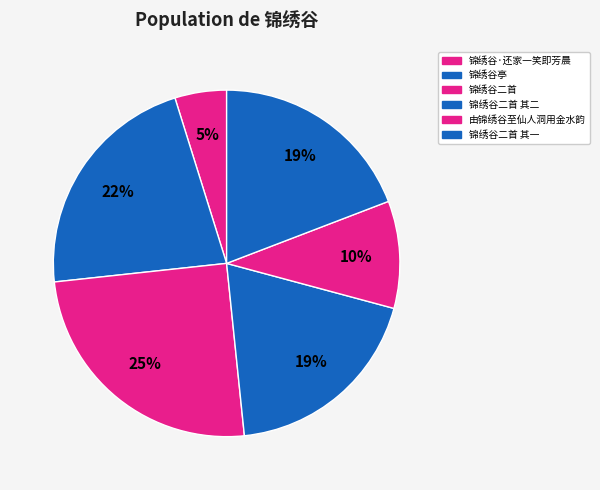

To the nearest percent, what portion does 由锦绣谷至仙人洞用金水韵 represent?

10%